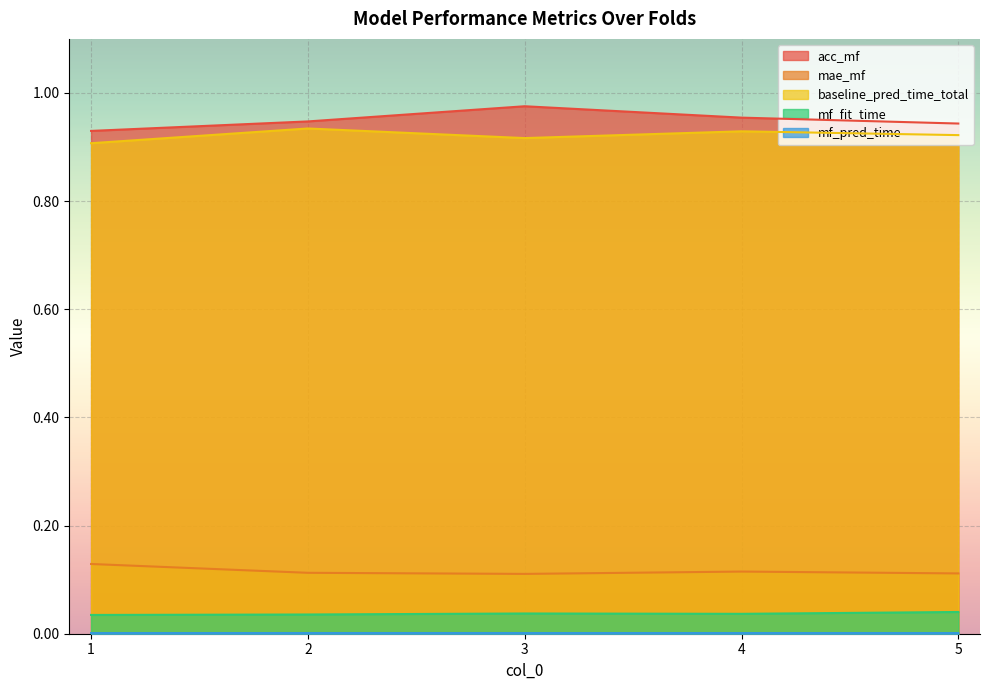

What is the total value across all series at 1?

2.0